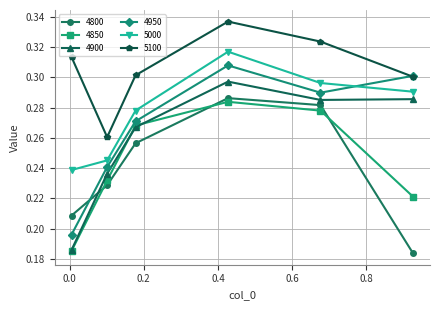

Which series has the largest total across all categories?

5100